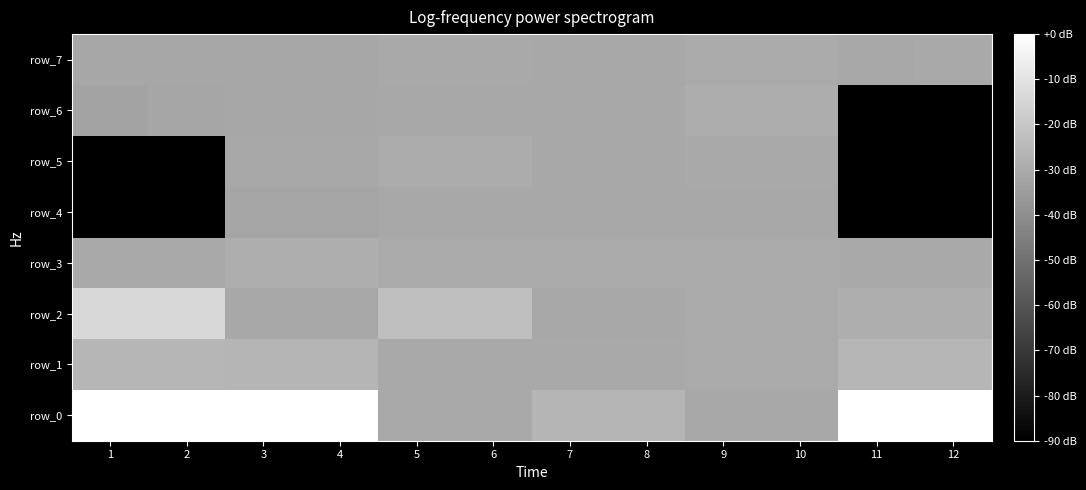

The row_4 series shows -263.6 at 12. True or false?

True